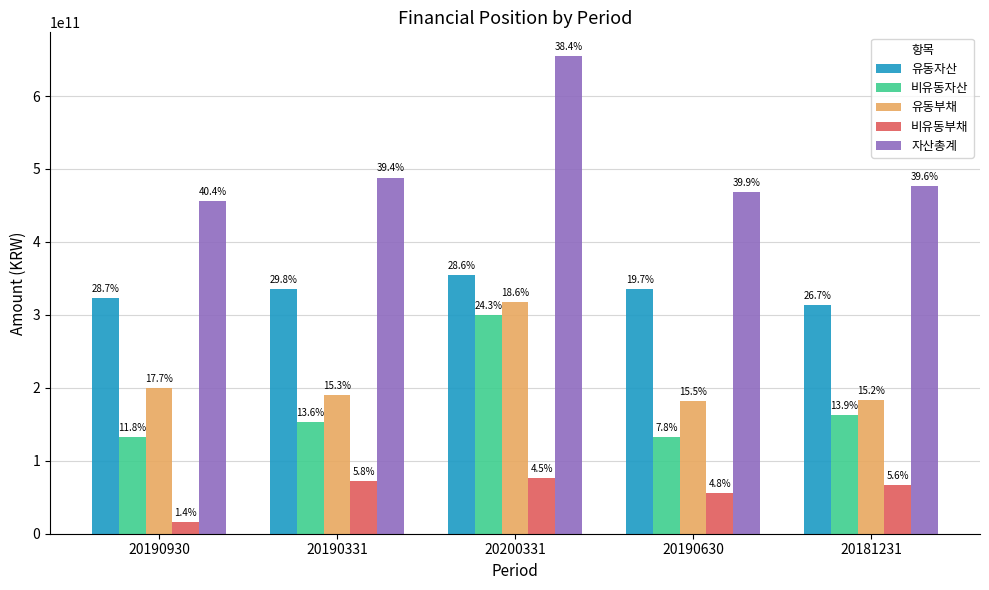

What are all the series names shown in the legend?

유동자산, 비유동자산, 유동부채, 비유동부채, 자산총계